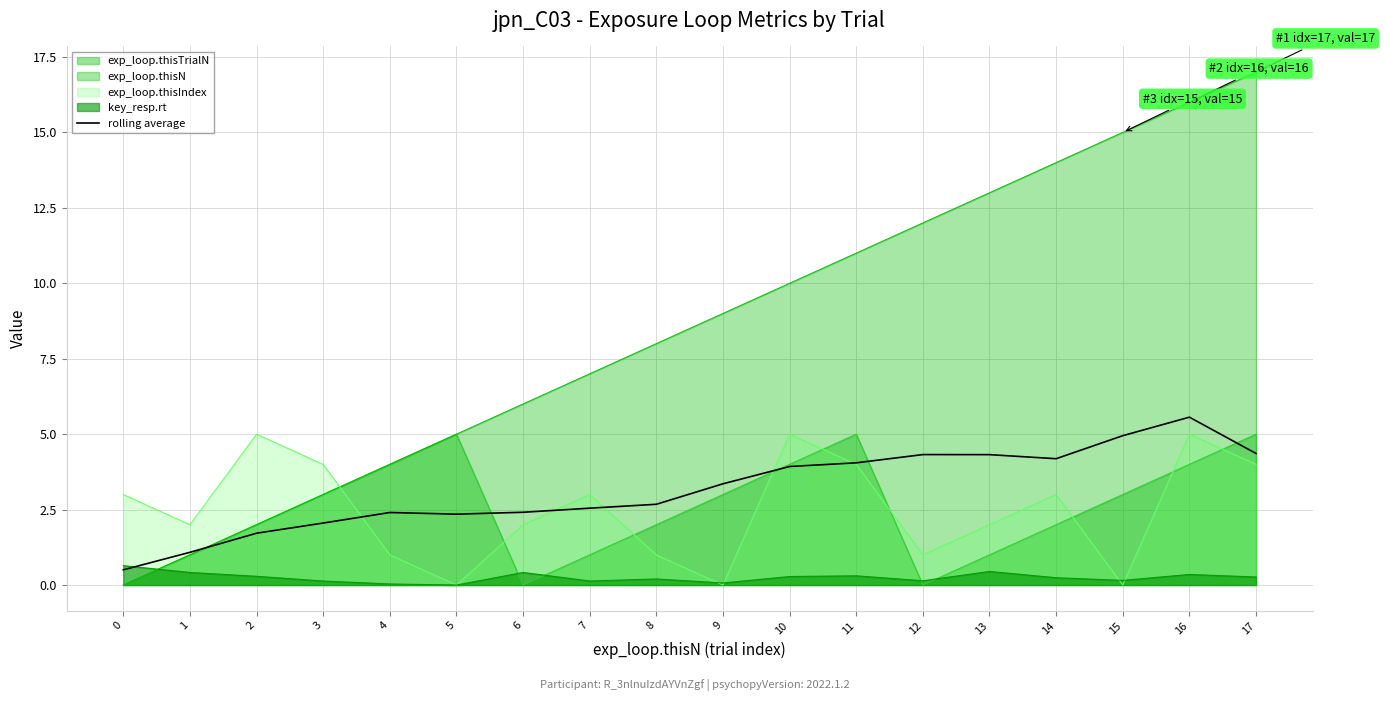

What is the maximum value for rolling average?

5.6